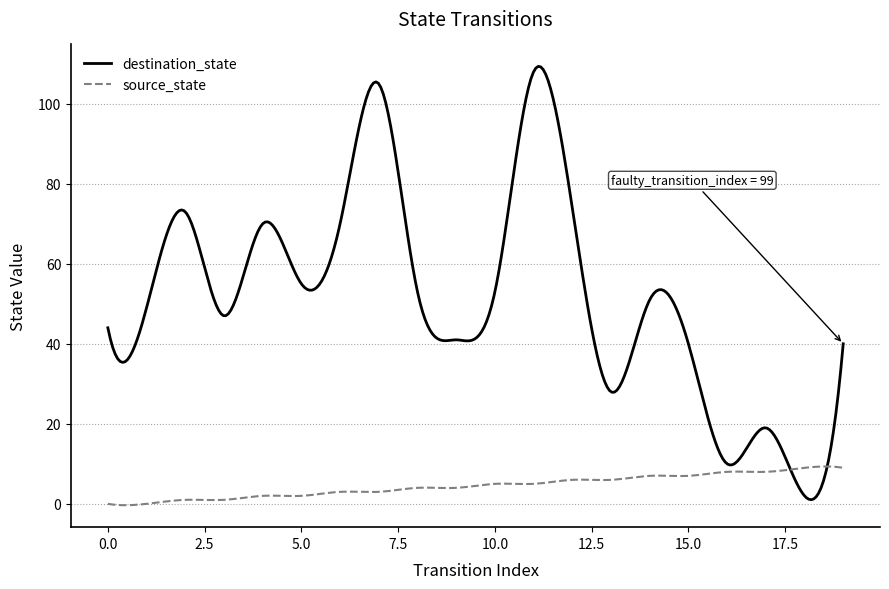

What is the highest value of the source_state series?

9.3